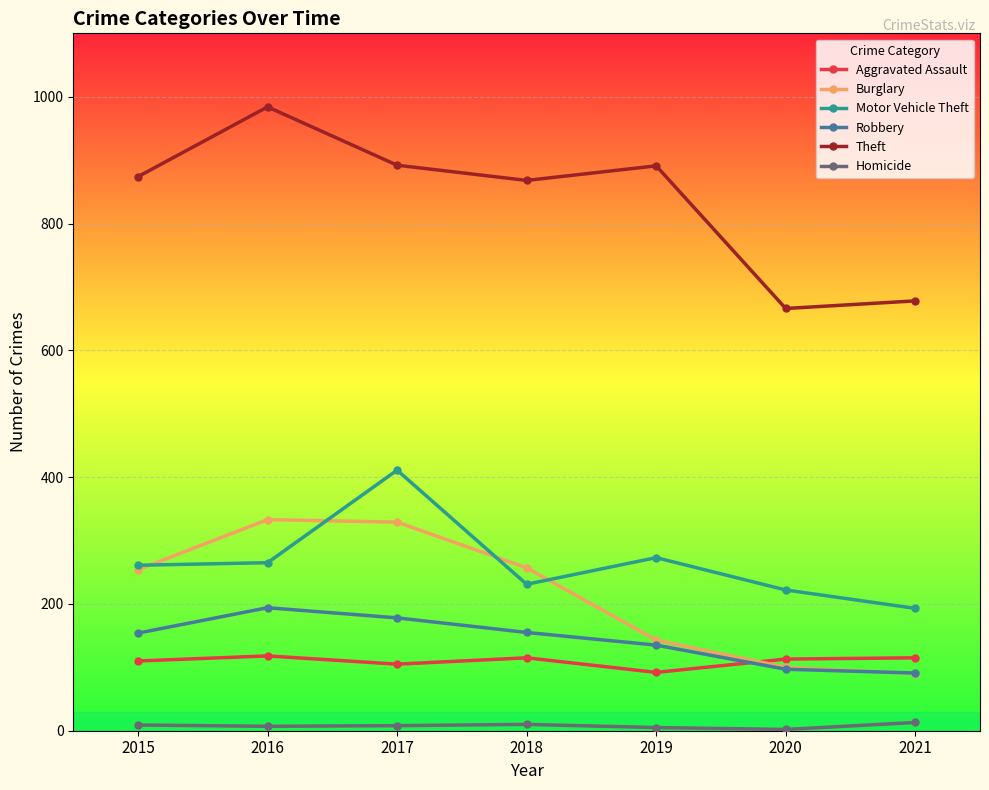

At which label does Aggravated Assault reach its minimum?

2019